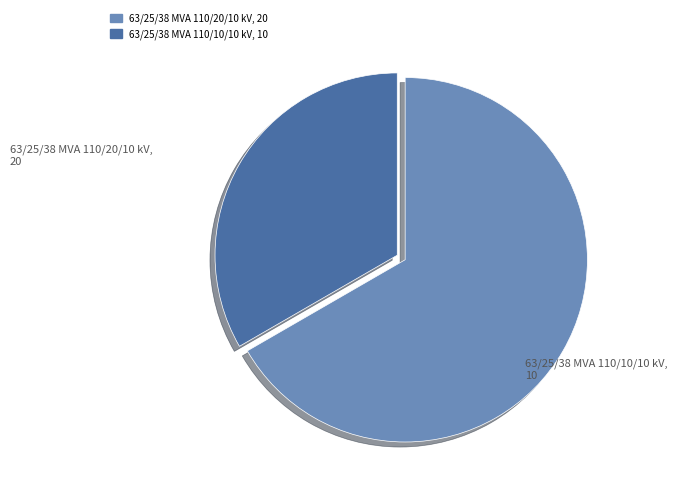

The 63/25/38 MVA 110/20/10 kV slice represents 73% of the pie. True or false?

False